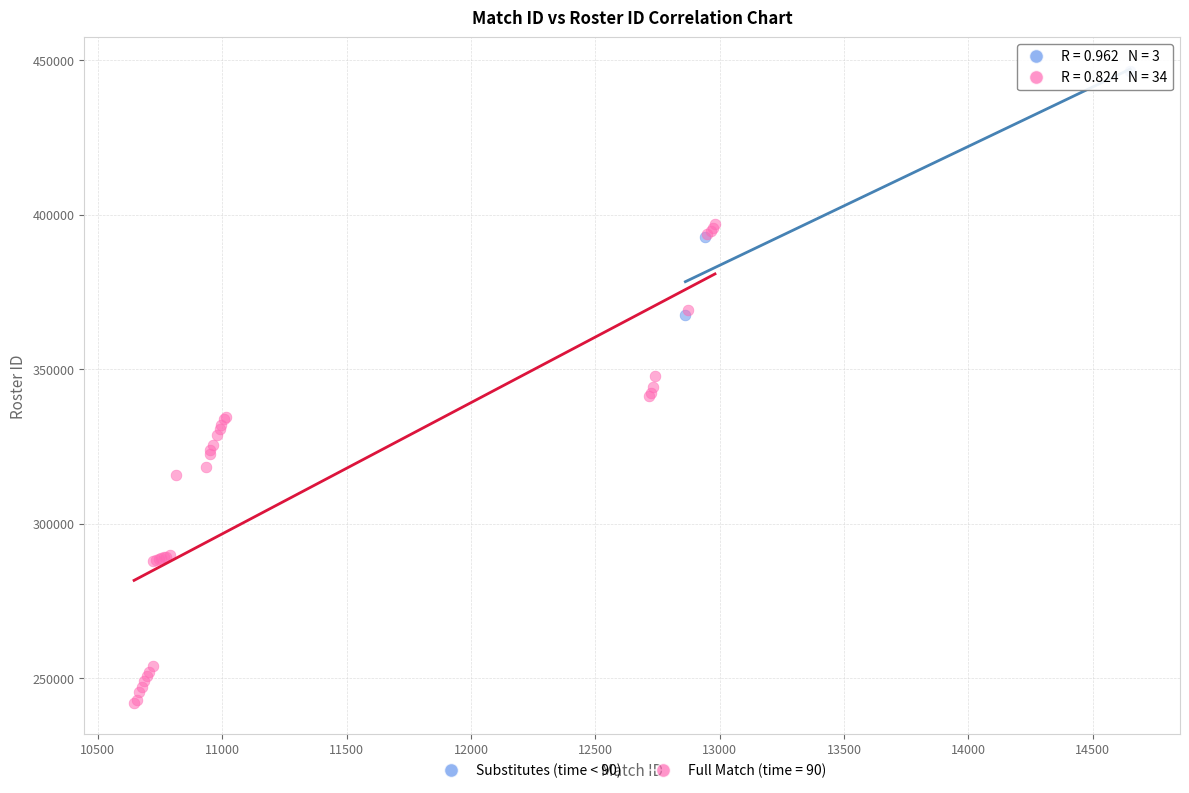

Which series reaches the maximum Y coordinate?

Substitutes (time < 90)